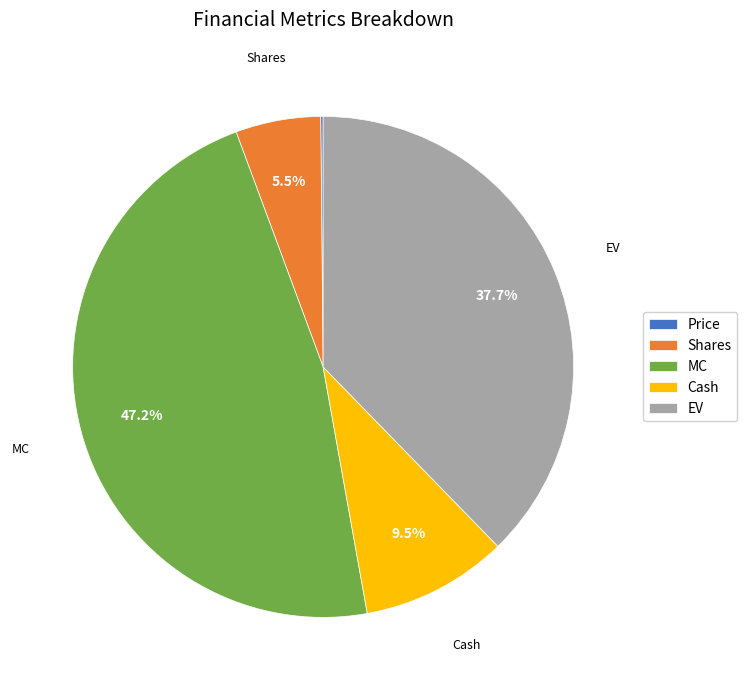

To the nearest percent, what is the combined percentage of MC and EV?

85%